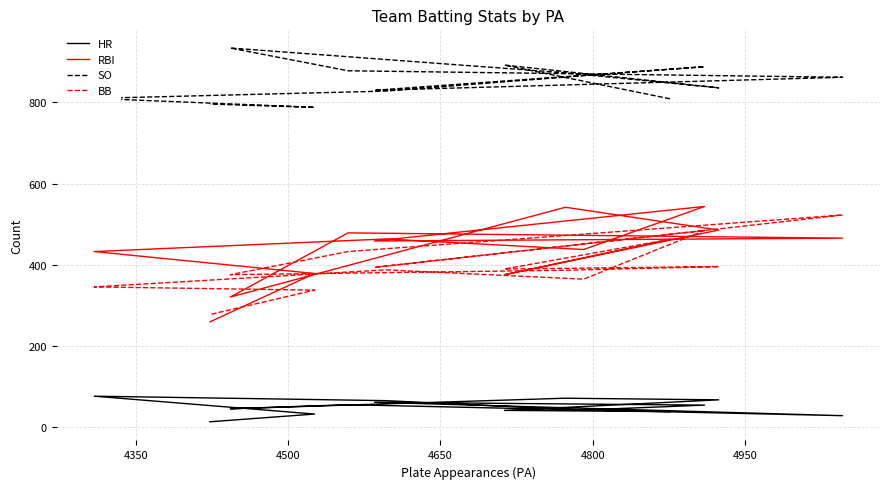

How many data points in BB are less than 390?

7